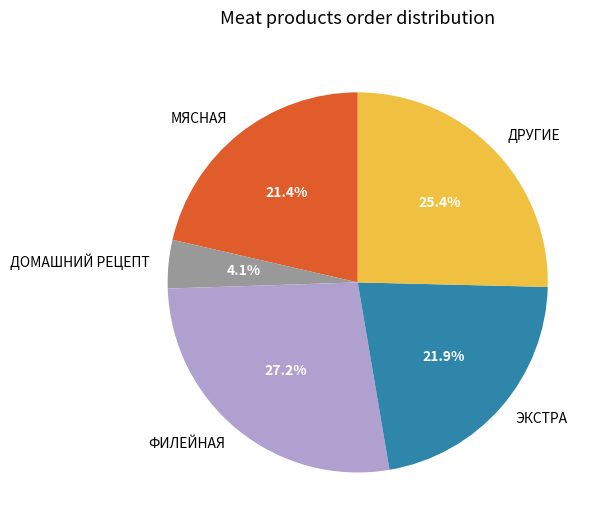

How many slices are in this pie chart?

5